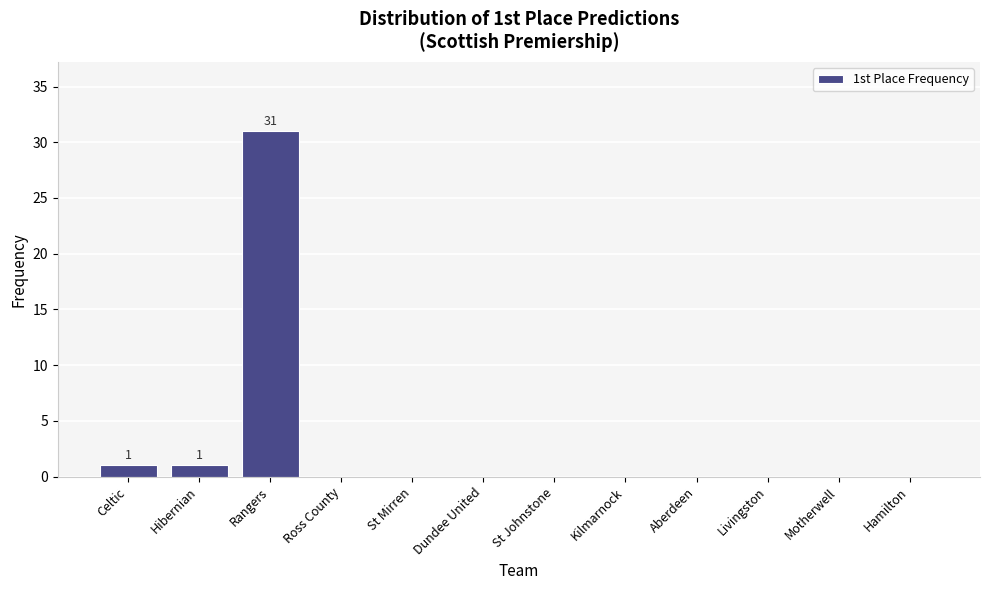

Reading left to right, transcribe all the data shown in this chart.

Celtic=1	Hibernian=1	Rangers=31	Ross County=0	St Mirren=0	Dundee United=0	St Johnstone=0	Kilmarnock=0	Aberdeen=0	Livingston=0	Motherwell=0	Hamilton=0